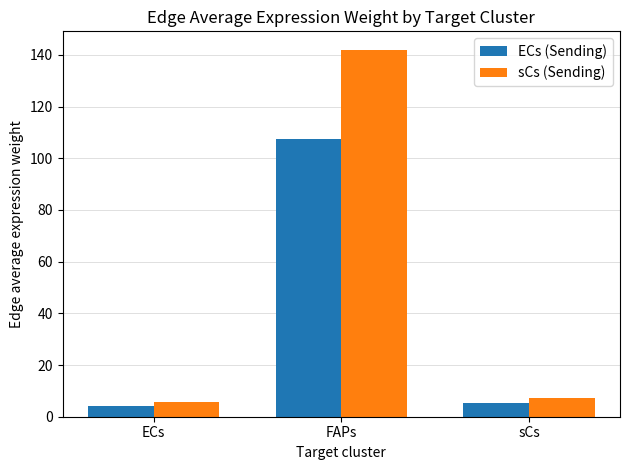

What is the label of the 2nd bar from the left?

FAPs